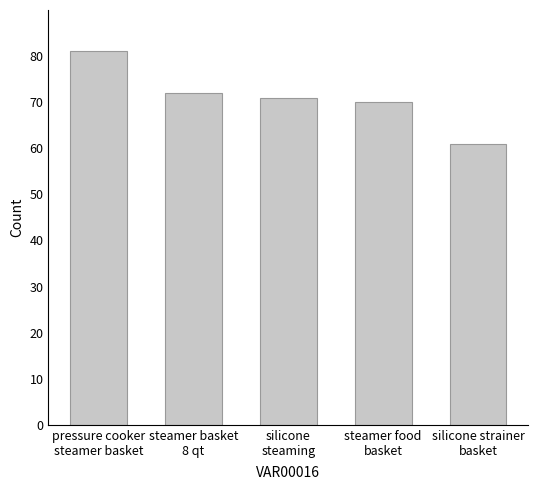

What is the difference between the second highest and second lowest values?

2